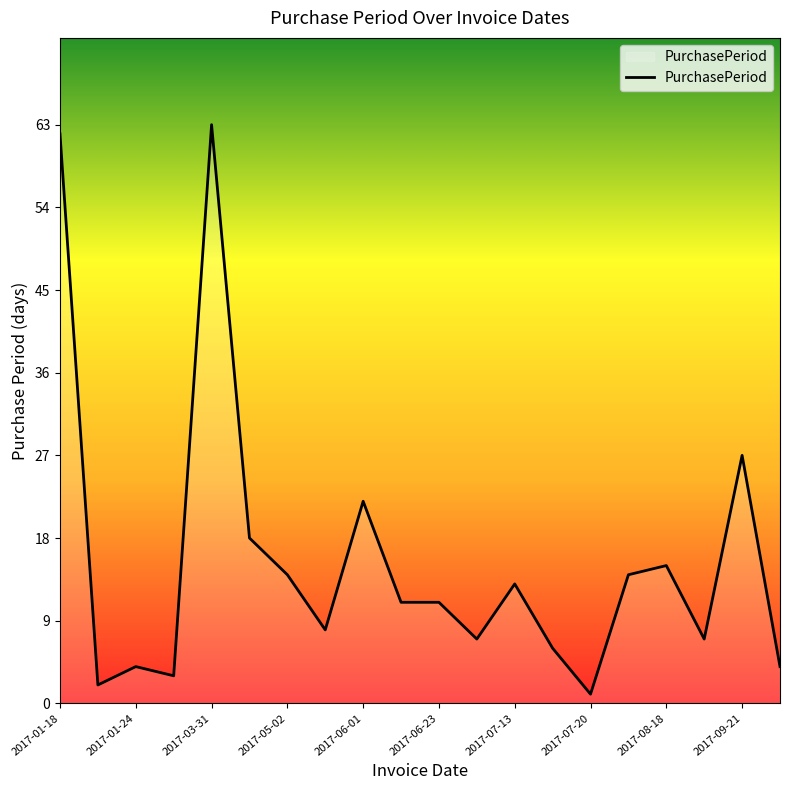

What is the difference between the maximum and minimum values?

62